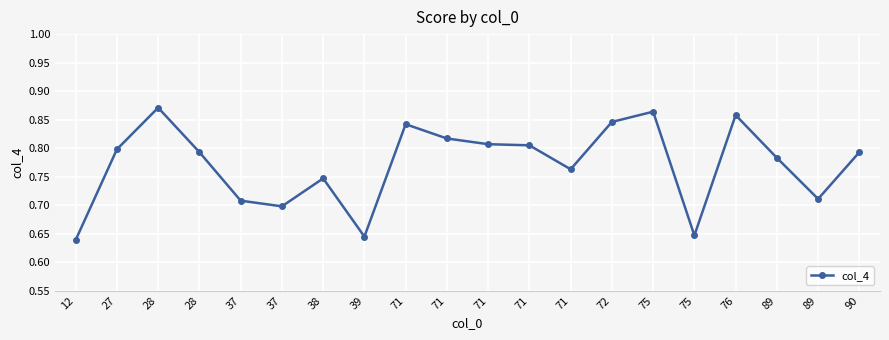

Between 75 and 37, which is larger?

37